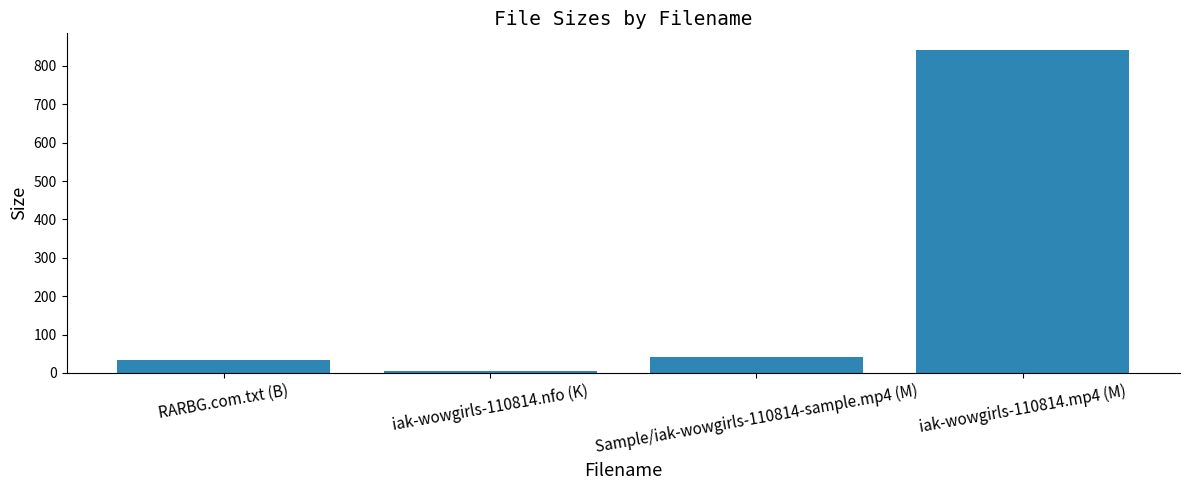

Between Sample/iak-wowgirls-110814-sample.mp4 (M) and iak-wowgirls-110814.mp4 (M), which is larger?

iak-wowgirls-110814.mp4 (M)